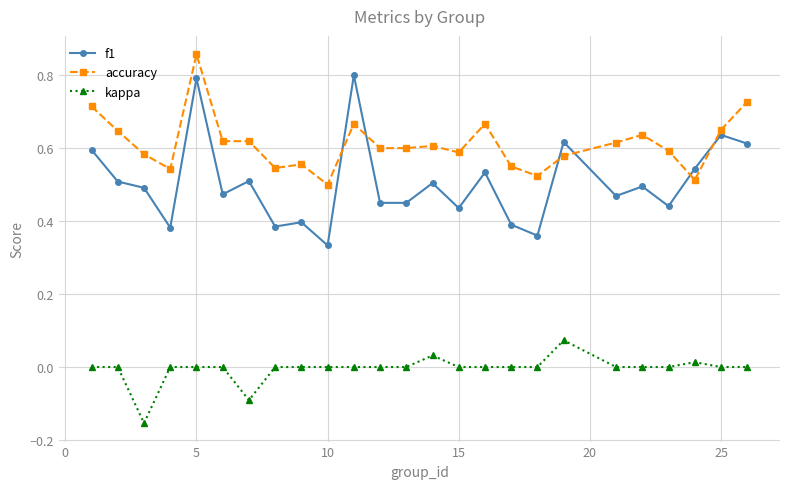

Which series has the largest total across all categories?

accuracy